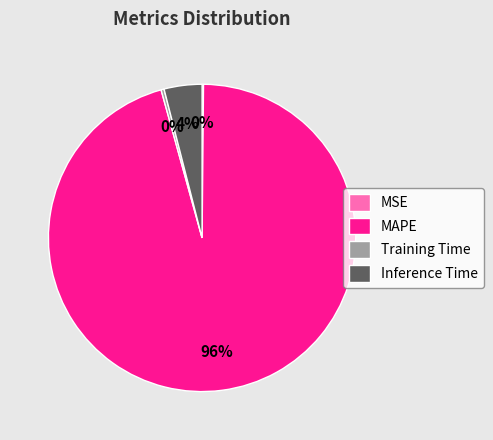

Is it true that Inference Time is 4% of the pie?

True